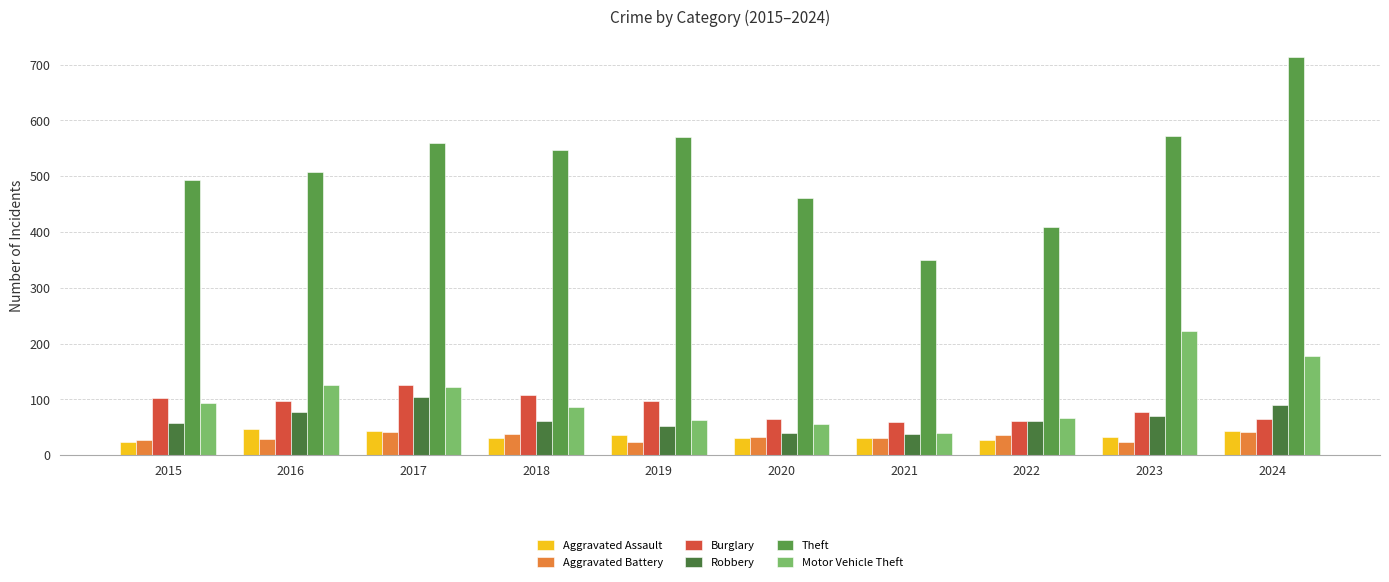

What is the approximate value of Burglary at 2024, to the nearest 5?

65